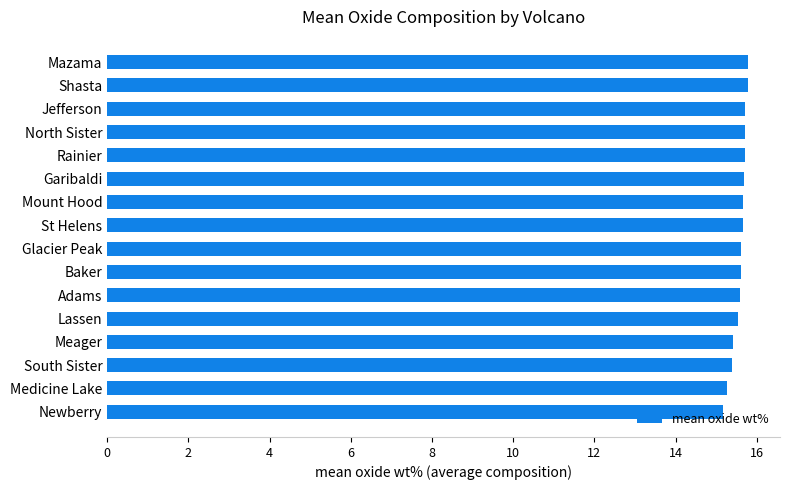

What value does the data have at South Sister?

15.4